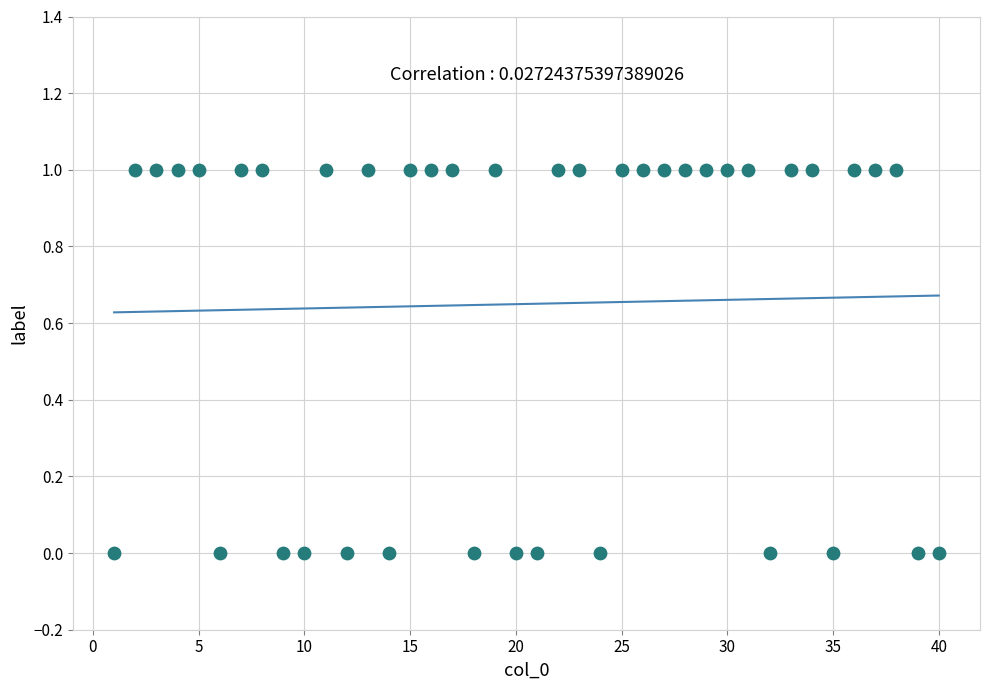

What is the range of X values (max minus min)?

39